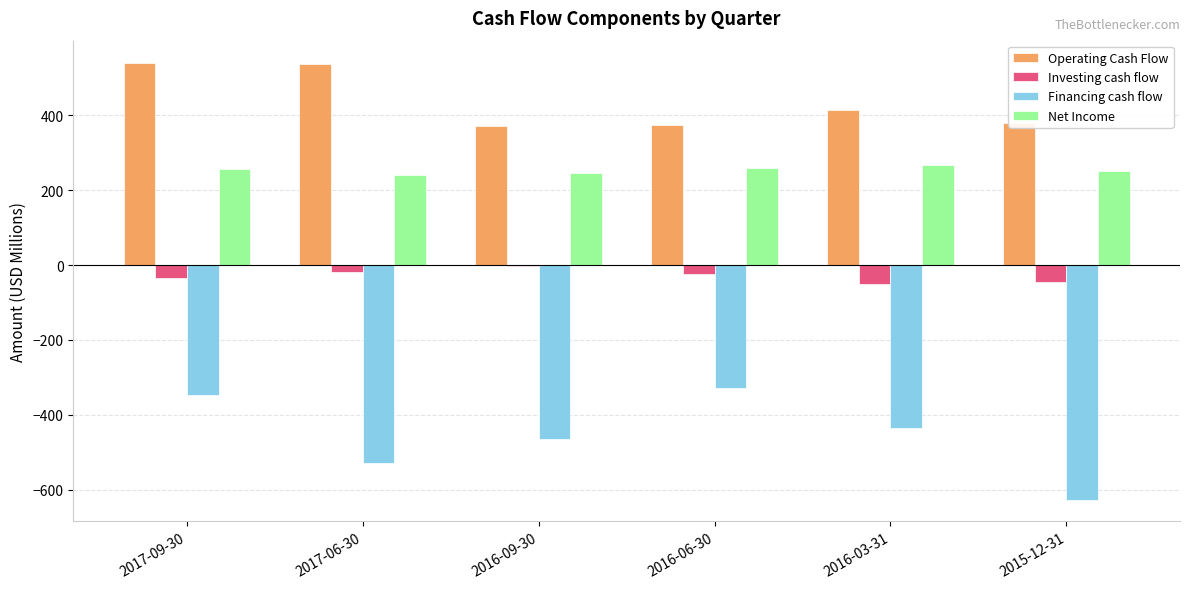

Does the chart contain stacked bars?

No